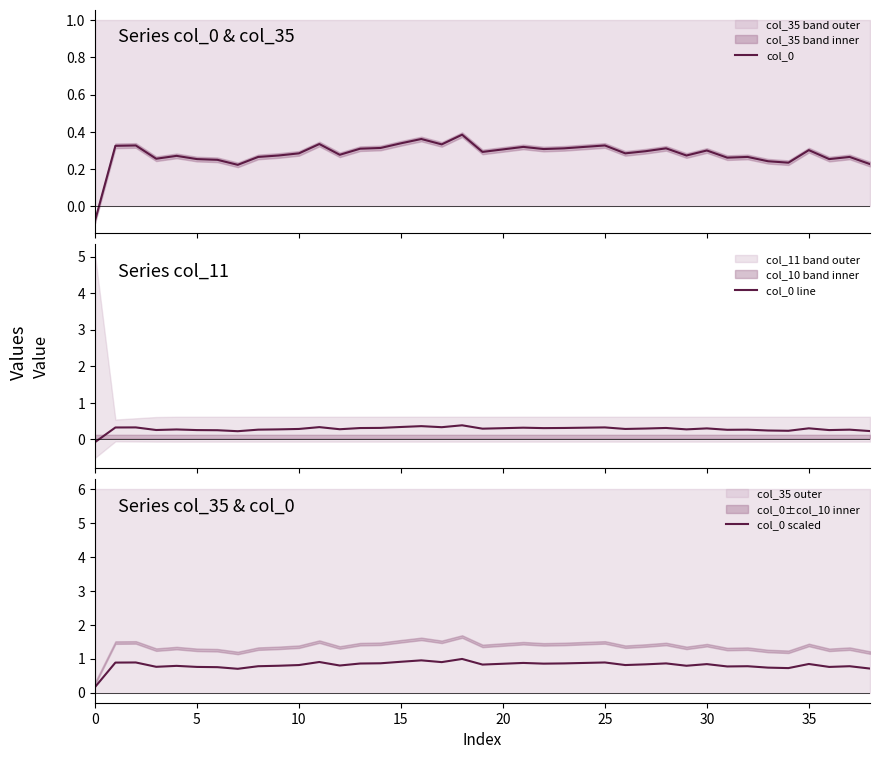

True or false: col_0 scaled has a value of 1.2 at 30.

False